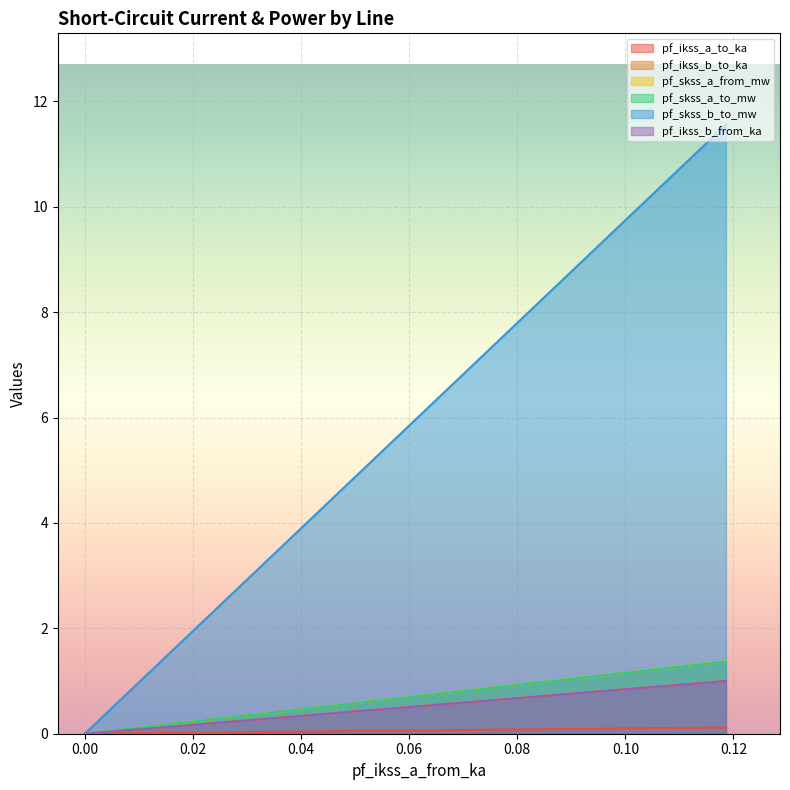

What are all the series names shown in the legend?

pf_ikss_a_to_ka, pf_ikss_b_to_ka, pf_skss_a_from_mw, pf_skss_a_to_mw, pf_skss_b_to_mw, pf_ikss_b_from_ka